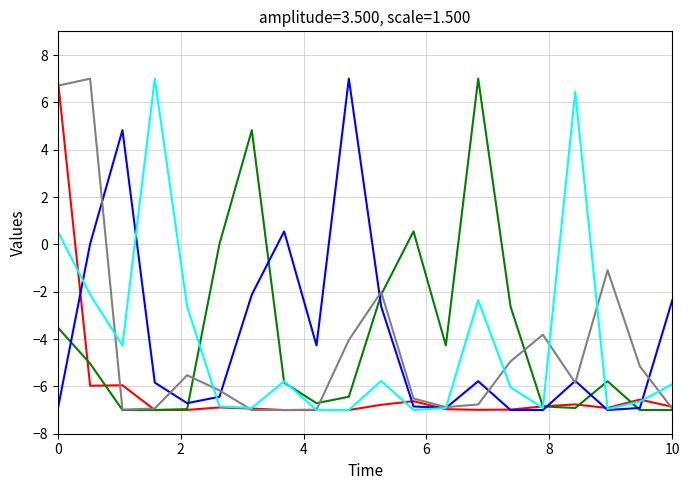

What is the greatest value displayed?

7.0